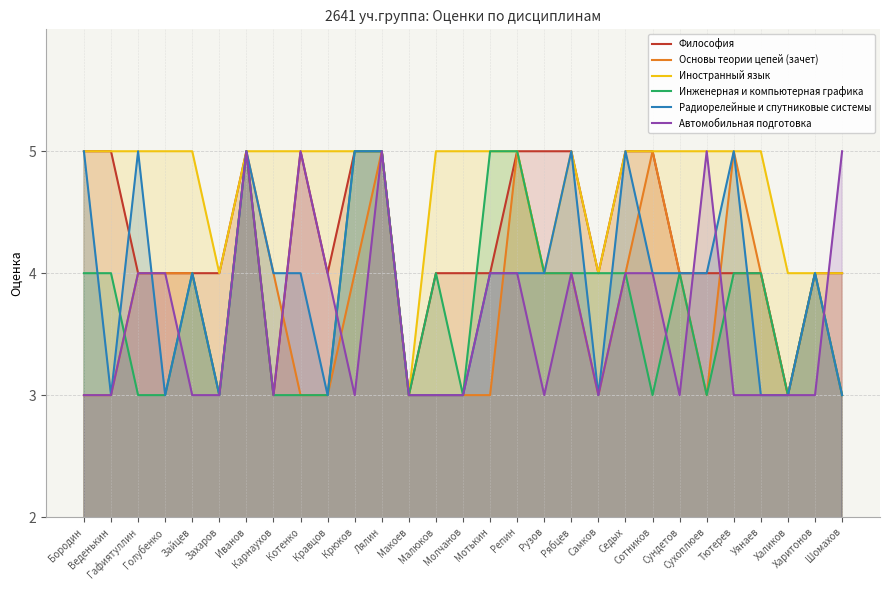

Reading left to right, extract all data points from this chart.

Философия: 5	5	4	4	4	4	5	3	5	4	5	5	3	4	4	4	5	5	5	4	5	5	4	4	4	4	3	4	4
Основы теории цепей (зачет): 3	3	4	4	4	3	5	4	3	3	4	5	3	3	3	3	5	4	4	3	4	5	4	3	5	4	3	4	3
Иностранный язык: 5	5	5	5	5	4	5	5	5	5	5	5	3	5	5	5	5	4	5	4	5	5	5	5	5	5	4	4	4
Инженерная и компьютерная графика: 4	4	3	3	4	3	5	3	3	3	5	5	3	4	3	5	5	4	4	4	4	3	4	3	4	4	3	4	3
Радиорелейные и спутниковые системы: 5	3	5	3	4	3	5	4	4	3	5	5	3	3	3	4	4	4	5	3	5	4	4	4	5	3	3	4	3
Автомобильная подготовка: 3	3	4	4	3	3	5	3	5	4	3	5	3	3	3	4	4	3	4	3	4	4	3	5	3	3	3	3	5